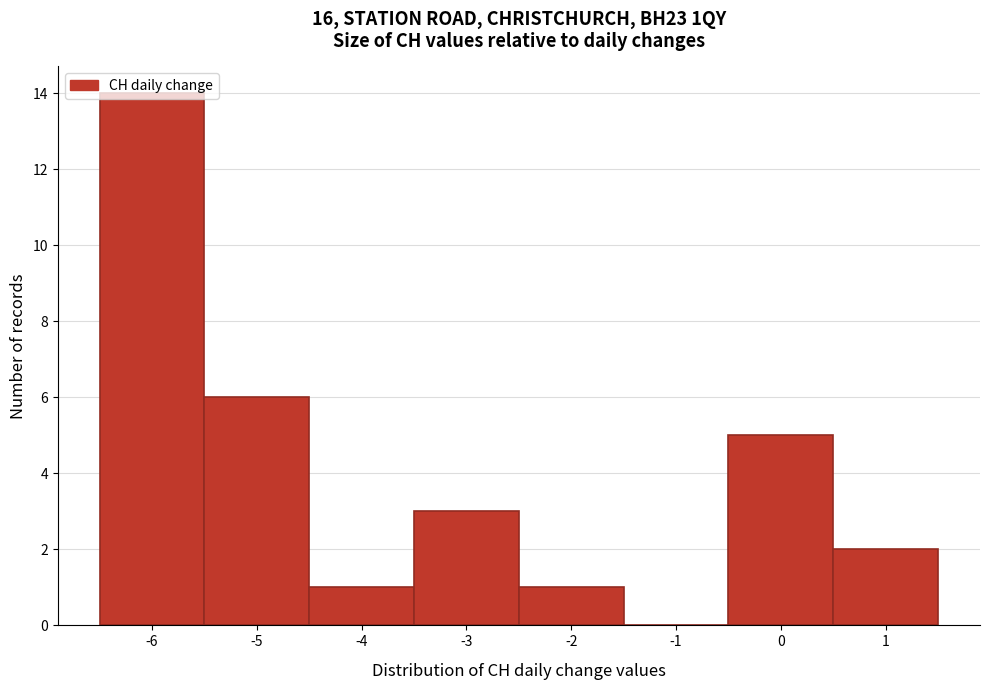

What is the height of the bar covering -6.5 to -5.5 on the x-axis? The values are not printed on the chart, so give them approximately, as read against the axis.

14